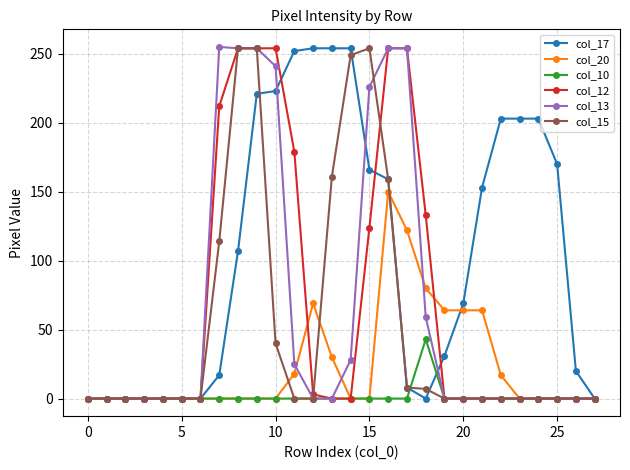

Which series has the largest total across all categories?

col_17